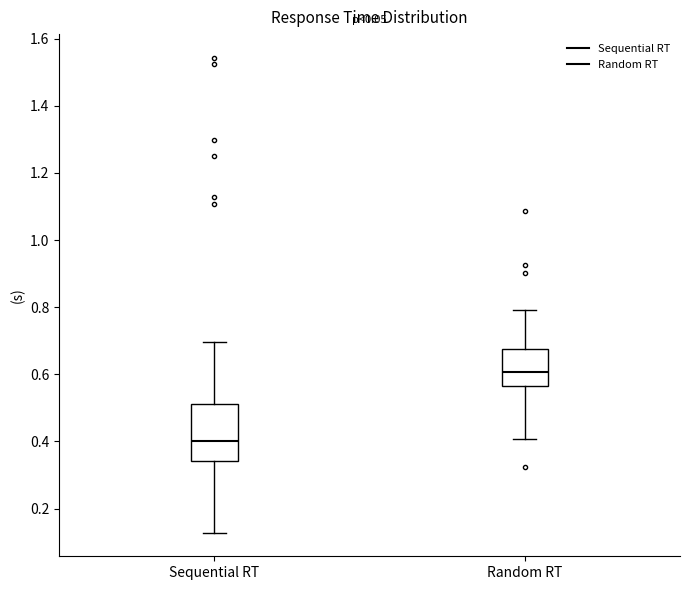

Which box is the tallest, from its lower edge to its upper edge?

Sequential RT